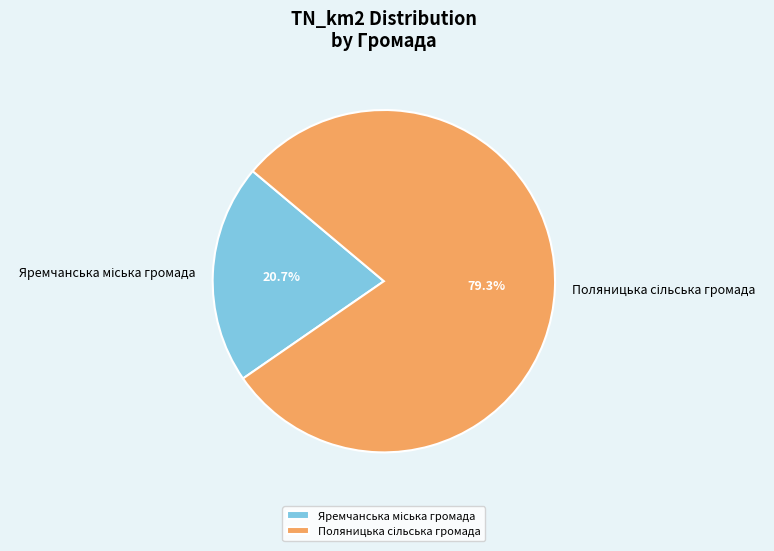

Is there a majority slice in this chart?

Yes